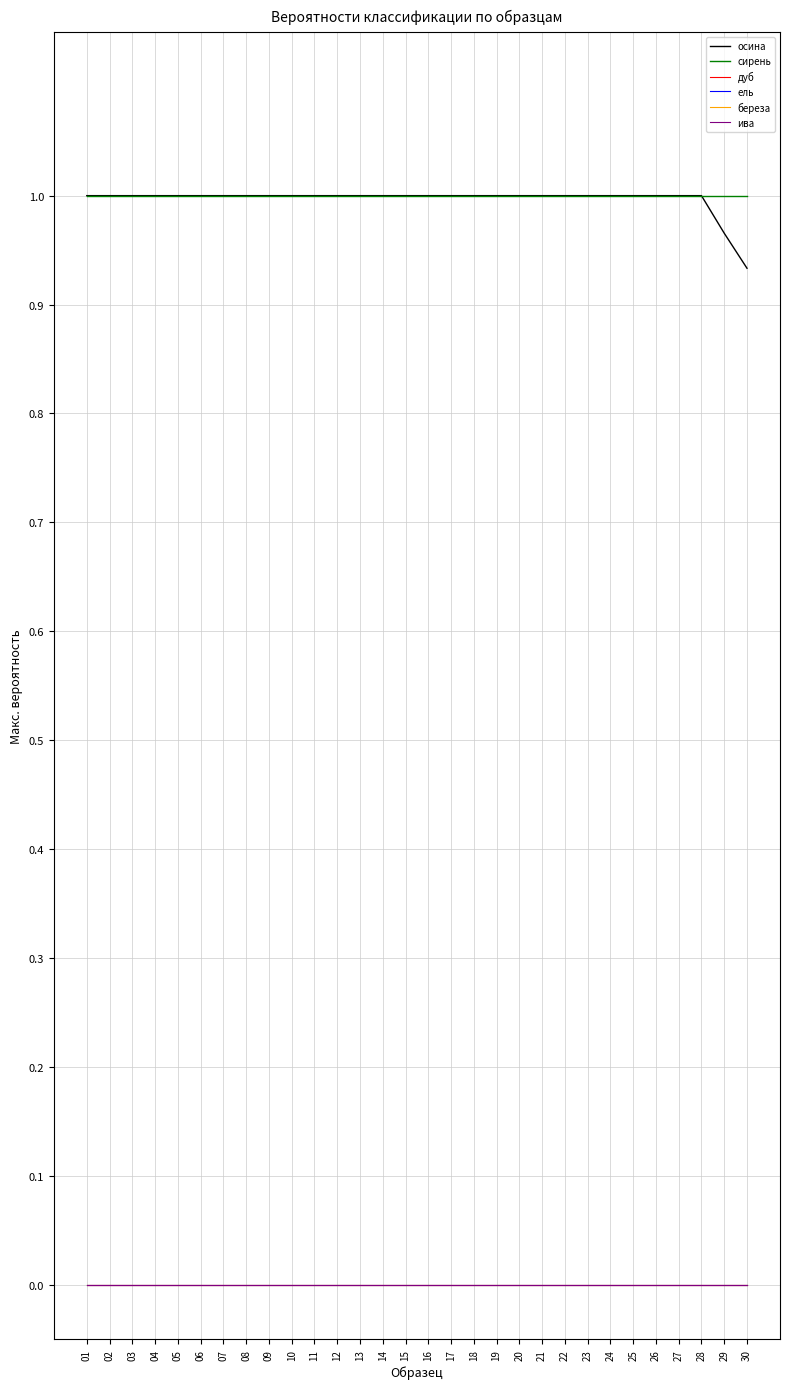

Is this an area chart (filled region under the line)?

No